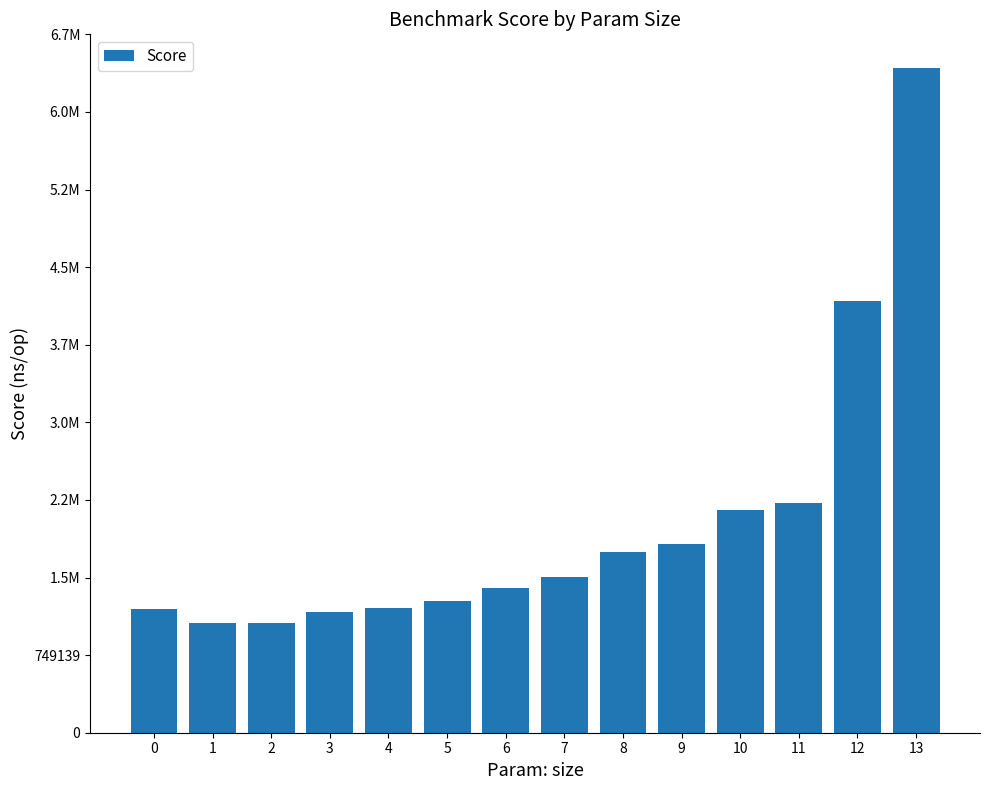

List the labels in order of value, largest first.

13, 12, 11, 10, 9, 8, 7, 6, 5, 4, 0, 3, 1, 2